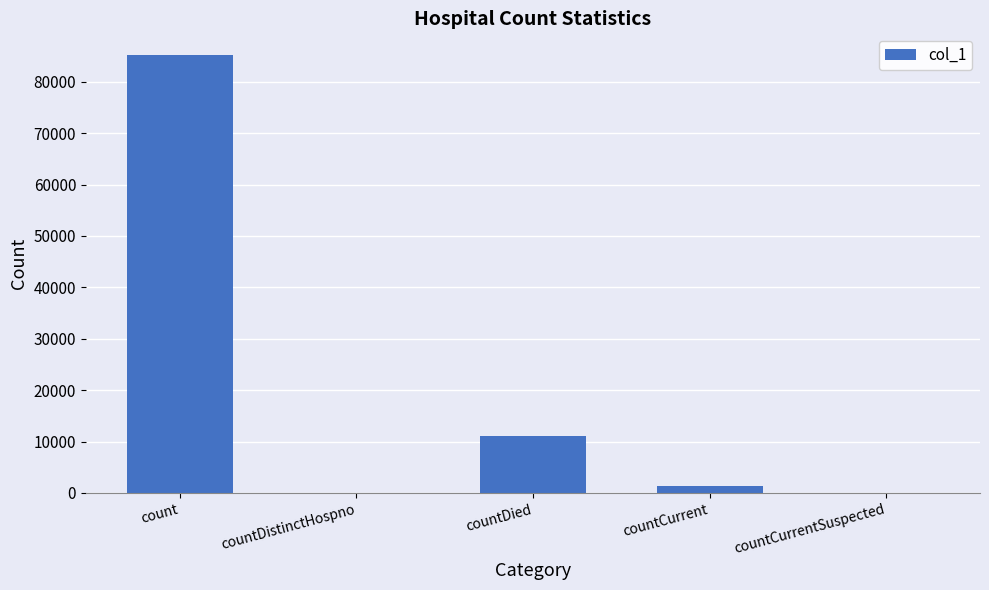

Which has a higher value, countCurrentSuspected or countDied?

countDied